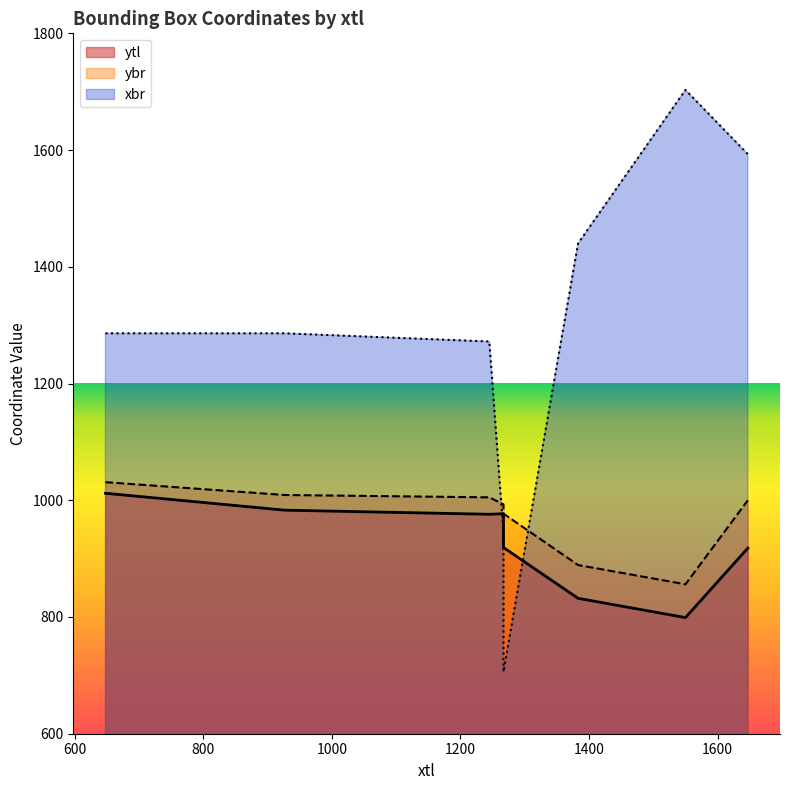

The value of xbr at 1550 is 773. True or false?

False